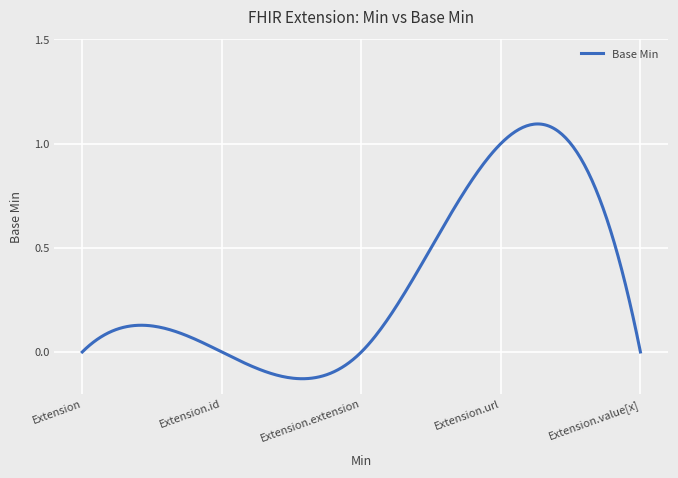

What is the difference between the maximum and minimum values?

1.2